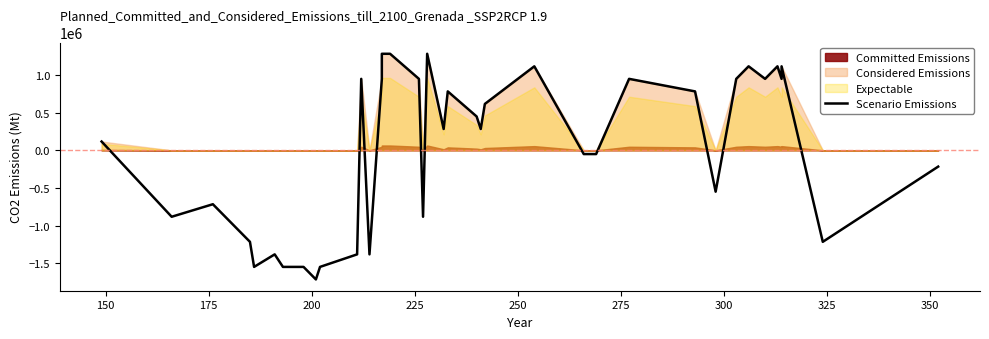

How many data points are less than 283333?

19